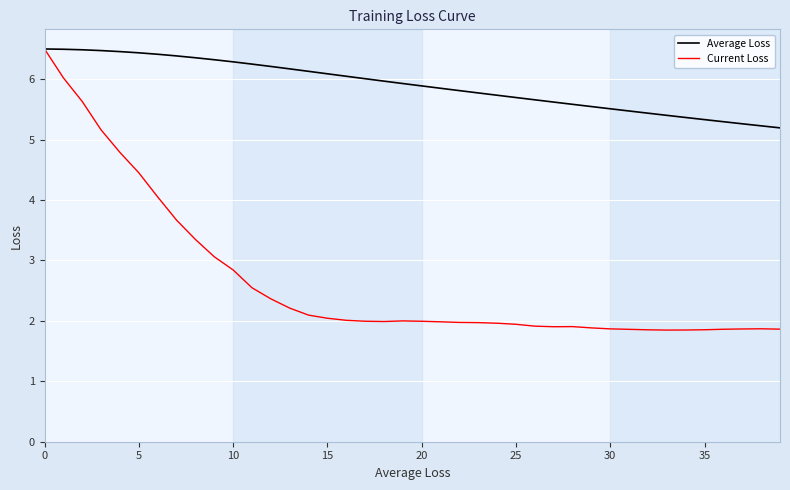

What is the minimum value for Current Loss?

1.8